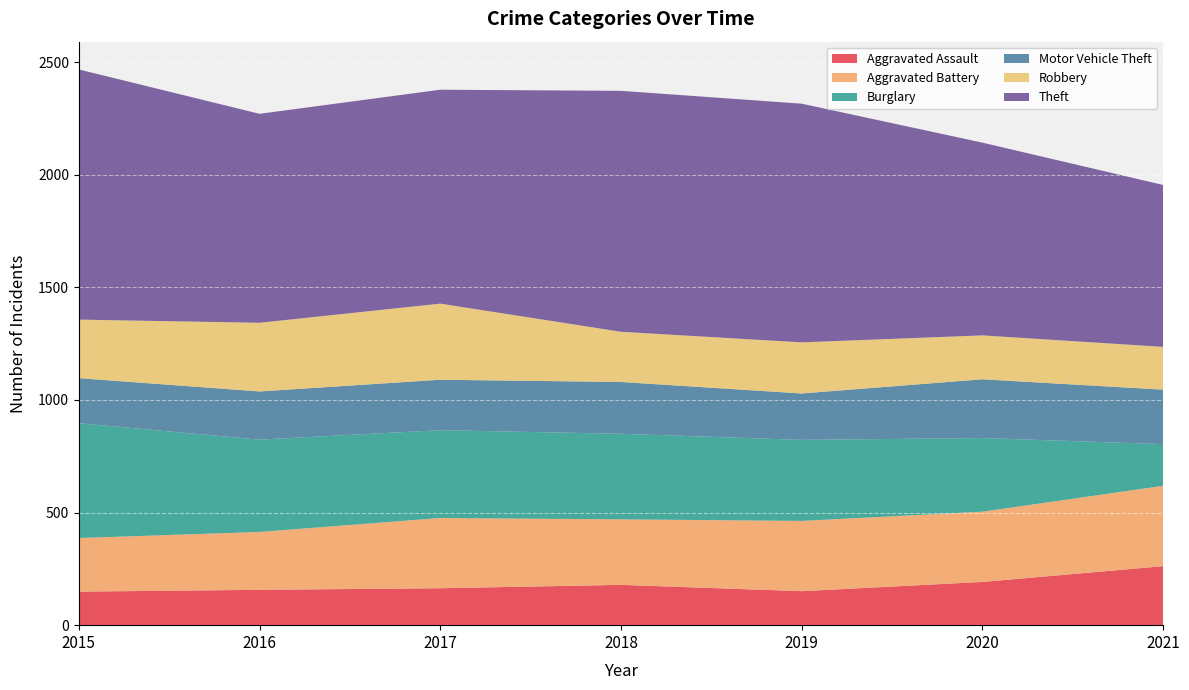

Reading right to left, extract all data points from this chart.

Aggravated Assault: 262	192	151	179	164	157	149
Aggravated Battery: 357	312	312	291	312	257	238
Burglary: 185	327	360	380	390	410	510
Motor Vehicle Theft: 242	261	206	230	224	214	200
Robbery: 190	195	227	223	338	305	260
Theft: 719	856	1060	1070	950	928	1111